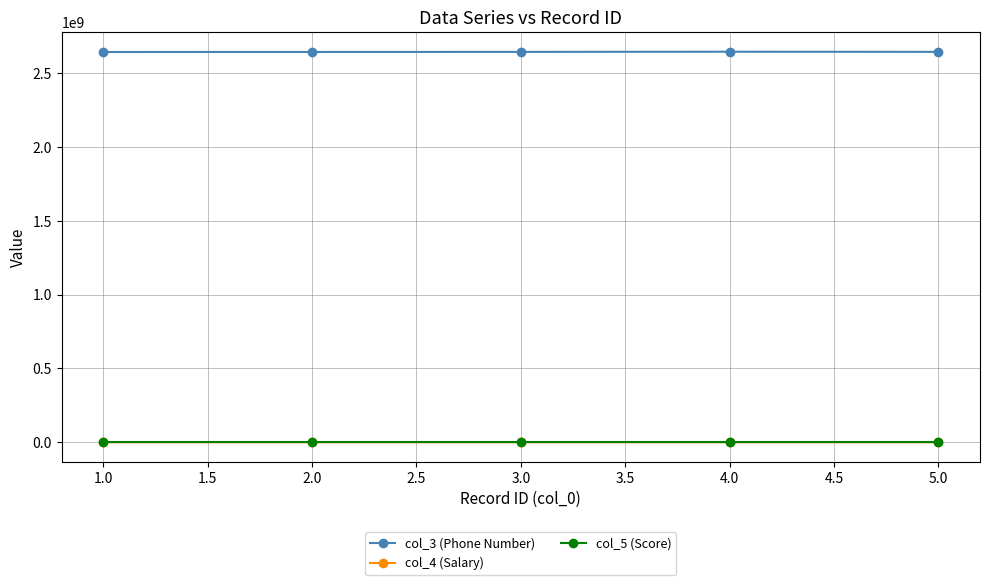

What is the maximum value shown in the chart?

2645981771